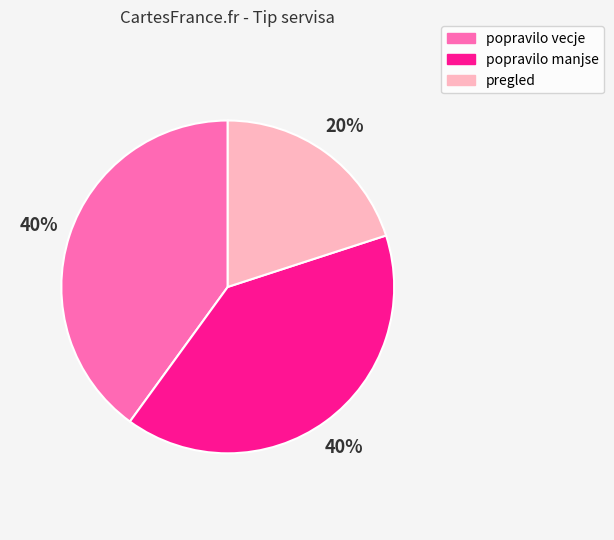

Count the number of slices in the pie.

3